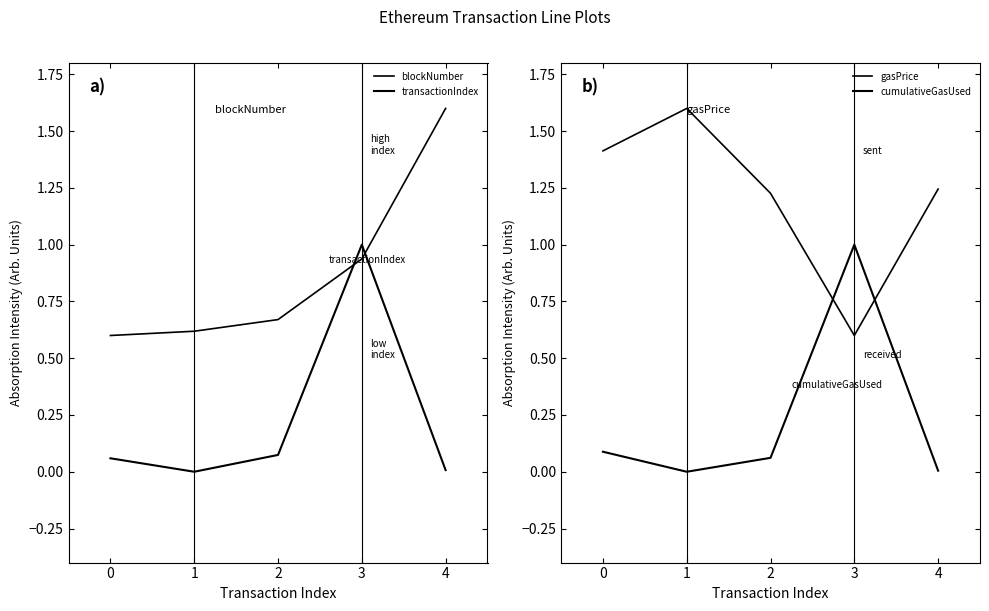

The gasPrice series shows 0.7 at 1. True or false?

False